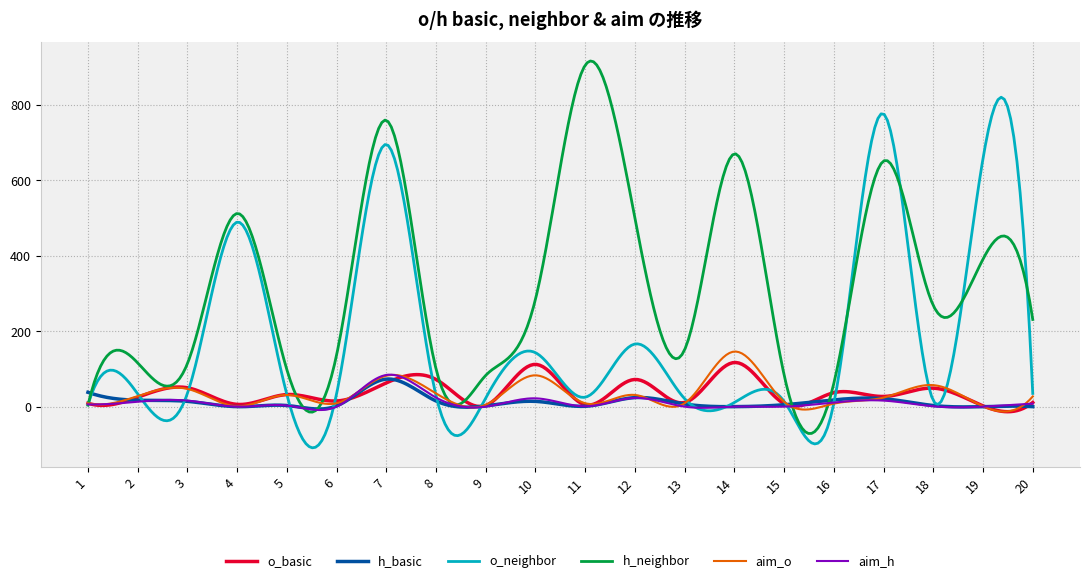

Which series has the largest total across all categories?

h_neighbor